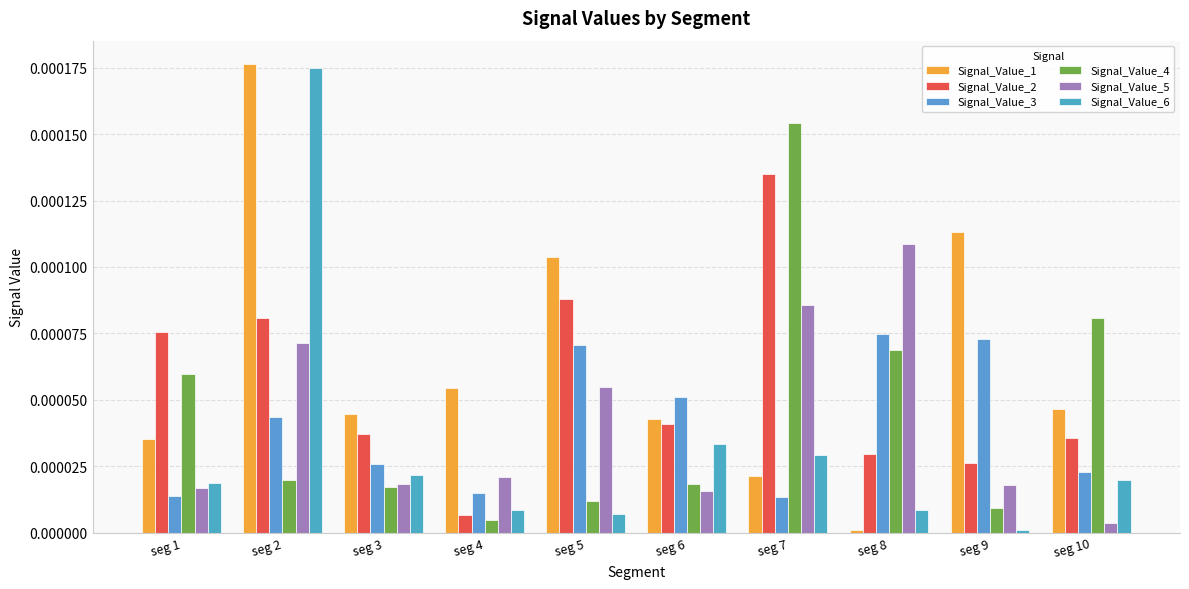

Does the chart contain stacked bars?

No